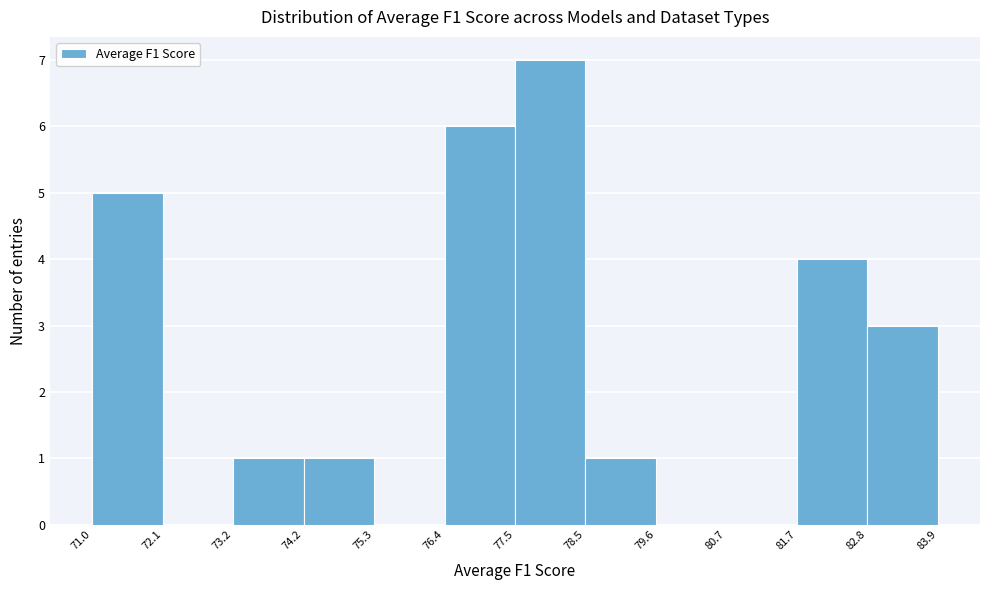

Reading left to right, transcribe this chart: for each bar, give the range it covers on the x-axis and its height. The values are not printed on the chart, so give them approximately, as read against the axis.

71.0 to 72.1: 5
72.1 to 73.2: 0
73.2 to 74.2: 1
74.2 to 75.3: 1
75.3 to 76.4: 0
76.4 to 77.5: 6
77.5 to 78.5: 7
78.5 to 79.6: 1
79.6 to 80.7: 0
80.7 to 81.7: 0
81.7 to 82.8: 4
82.8 to 83.9: 3